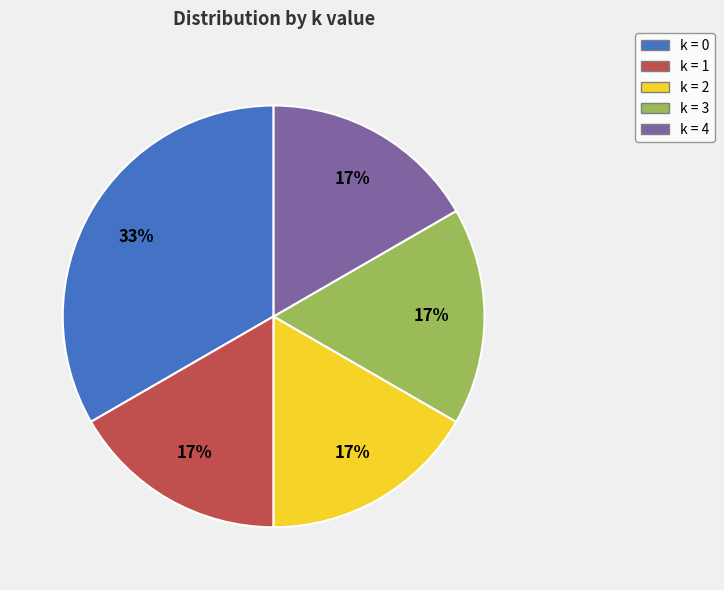

Does any single category account for the majority?

No